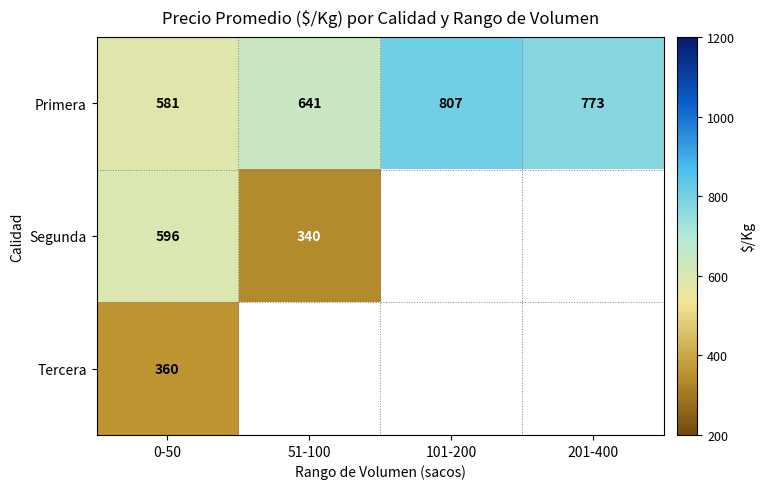

At which category does the chart reach its minimum across all series?

51-100